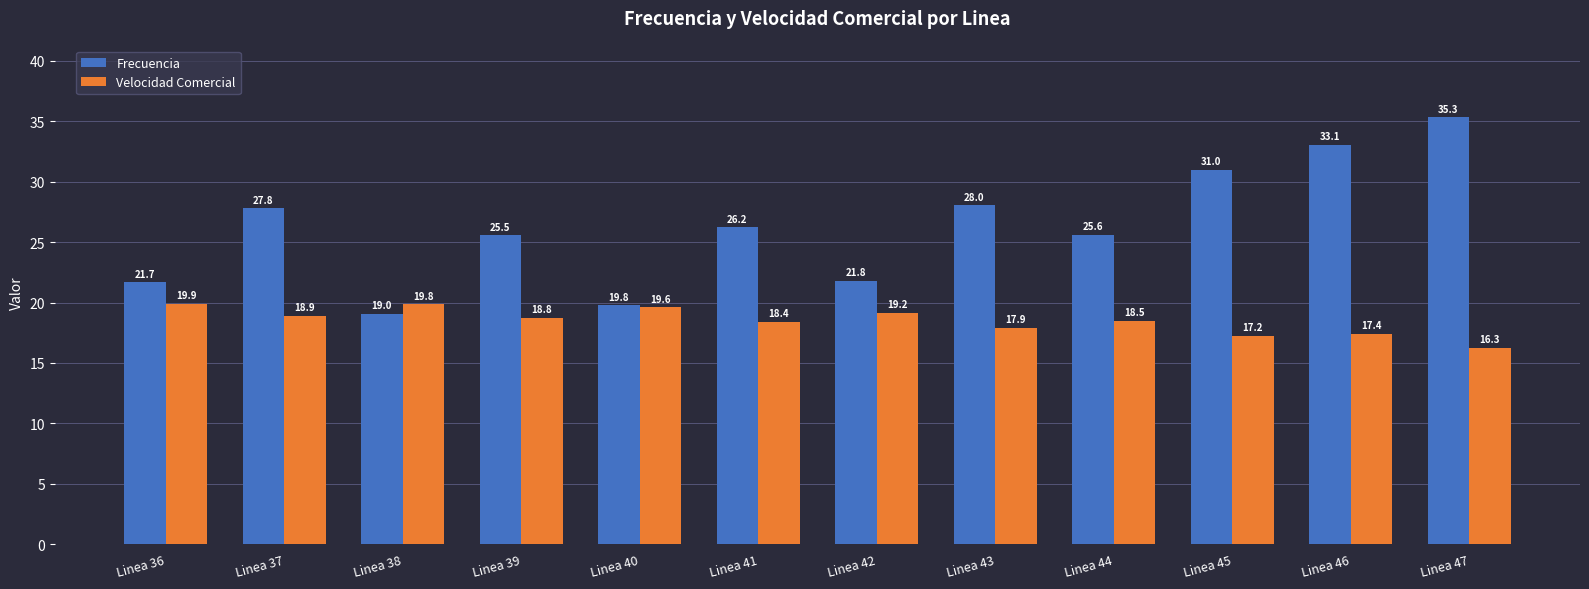

What is the value of the Velocidad Comercial bar at the 8th from the left?

17.9